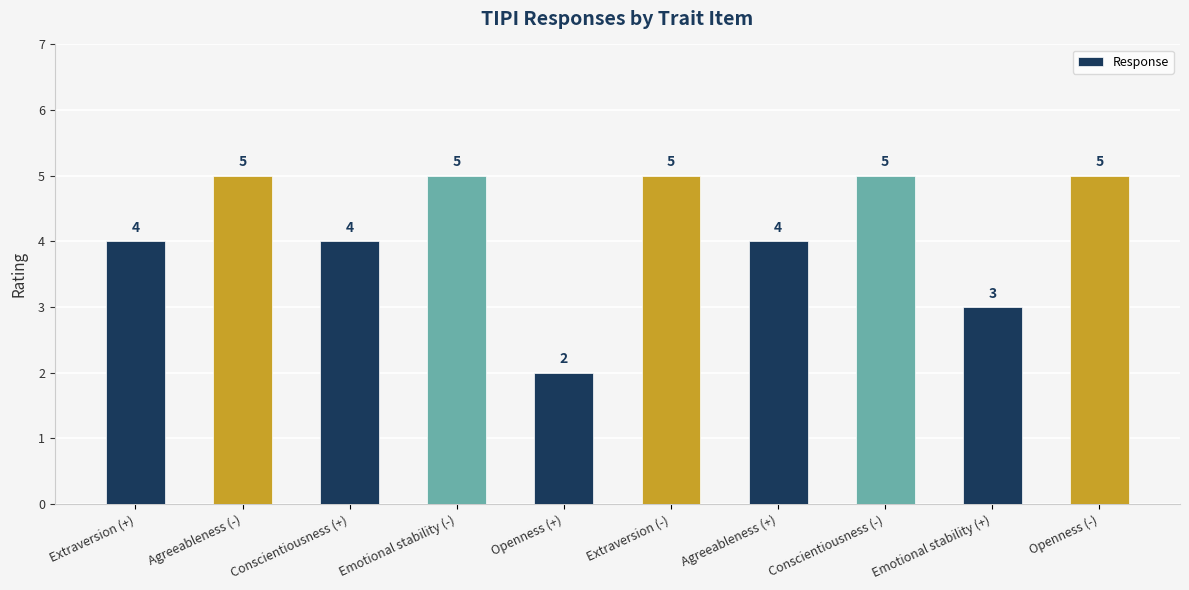

Is it true that the value at Agreeableness (+) is 4?

True